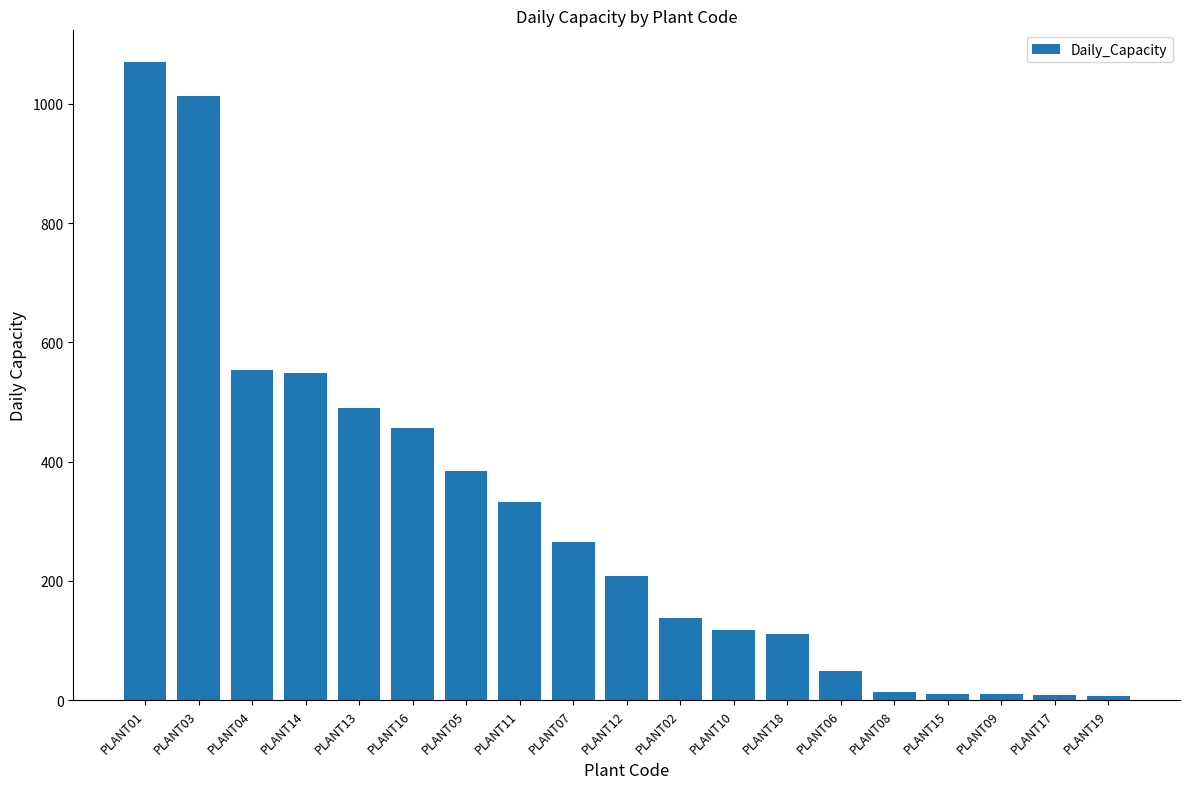

What is the difference between the values at PLANT15 and PLANT16?

446